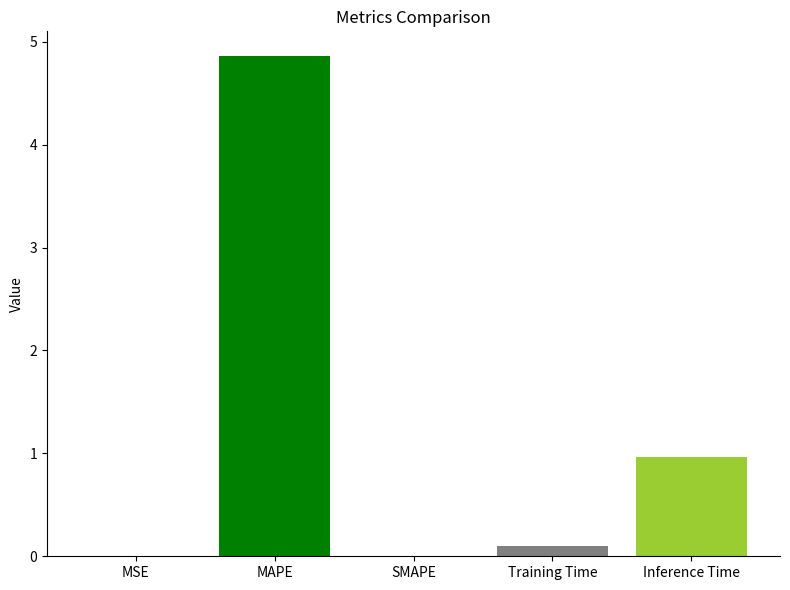

True or false: the data shows 0.0 at MSE.

True